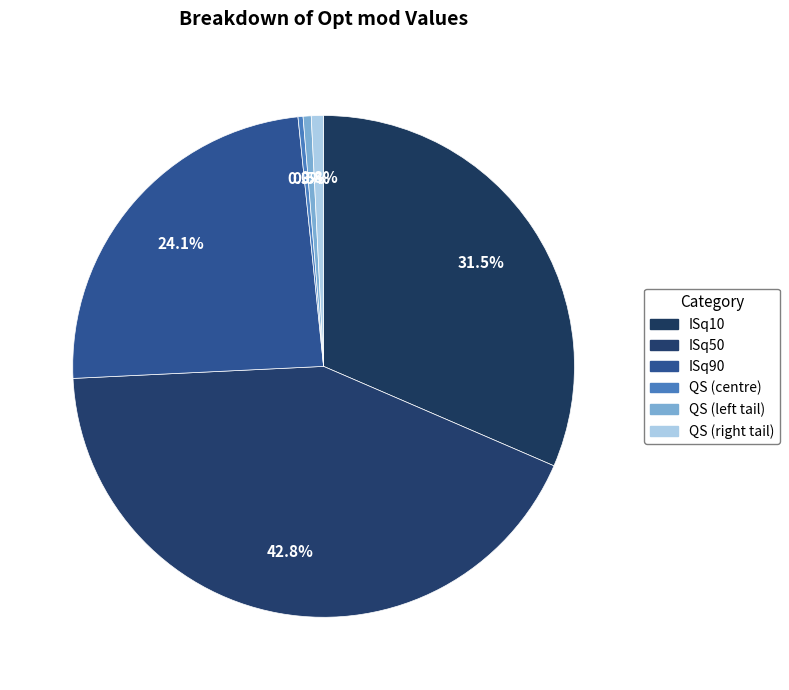

True or false: QS (centre) accounts for 0% of the total.

True